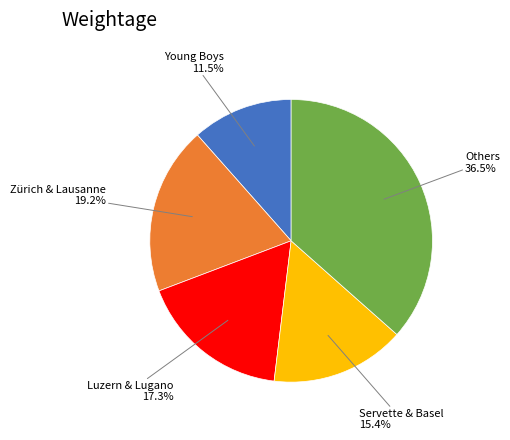

To the nearest percent, what is the difference between the largest and smallest slice percentages?

25%